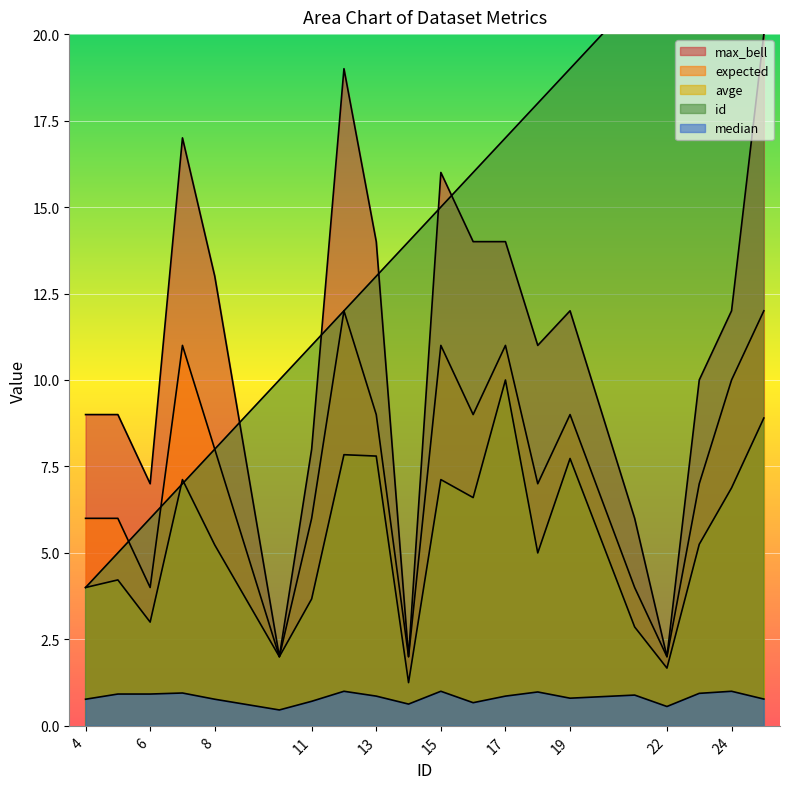

What is the difference between the second highest and minimum values in the median series?

0.5